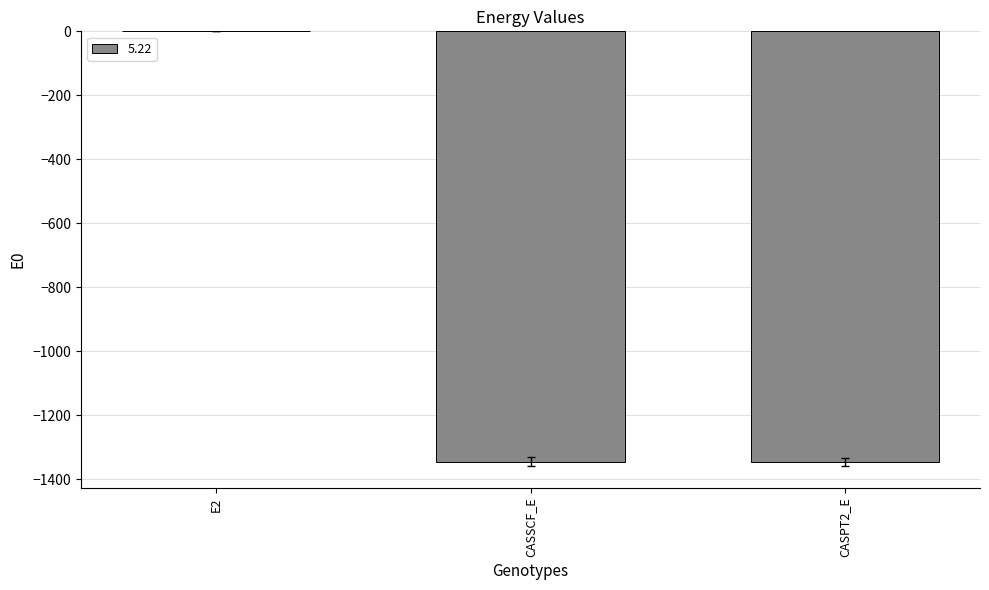

The chart shows a value of -509.6 at CASSCF_E. True or false?

False